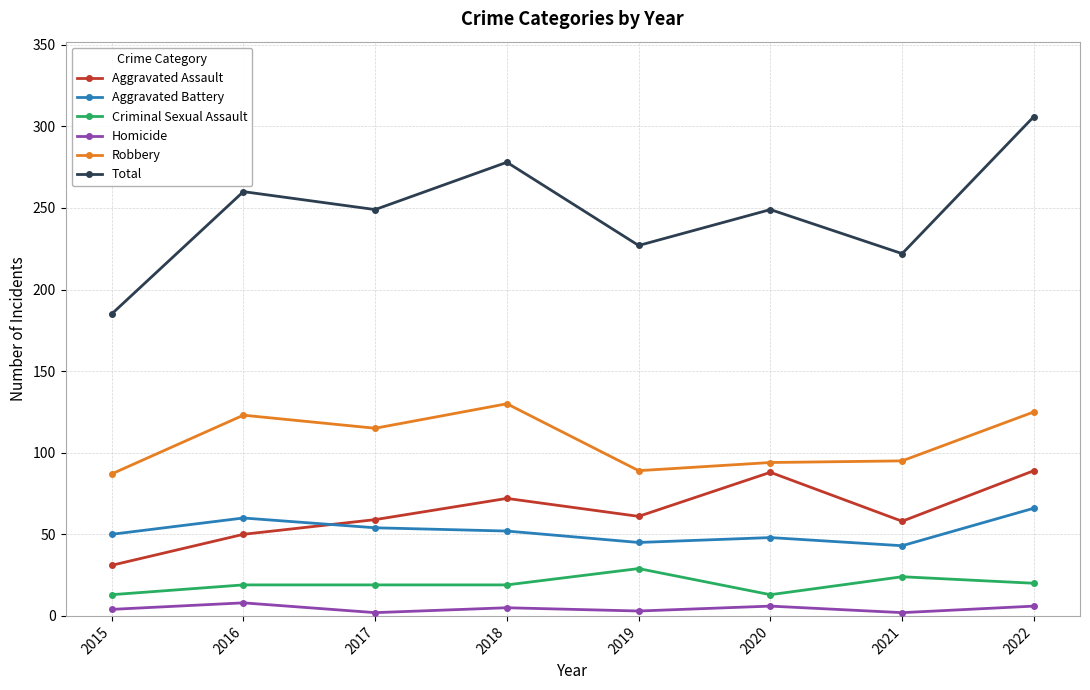

Rank the series at 2015 from lowest to highest value.

Homicide, Criminal Sexual Assault, Aggravated Assault, Aggravated Battery, Robbery, Total